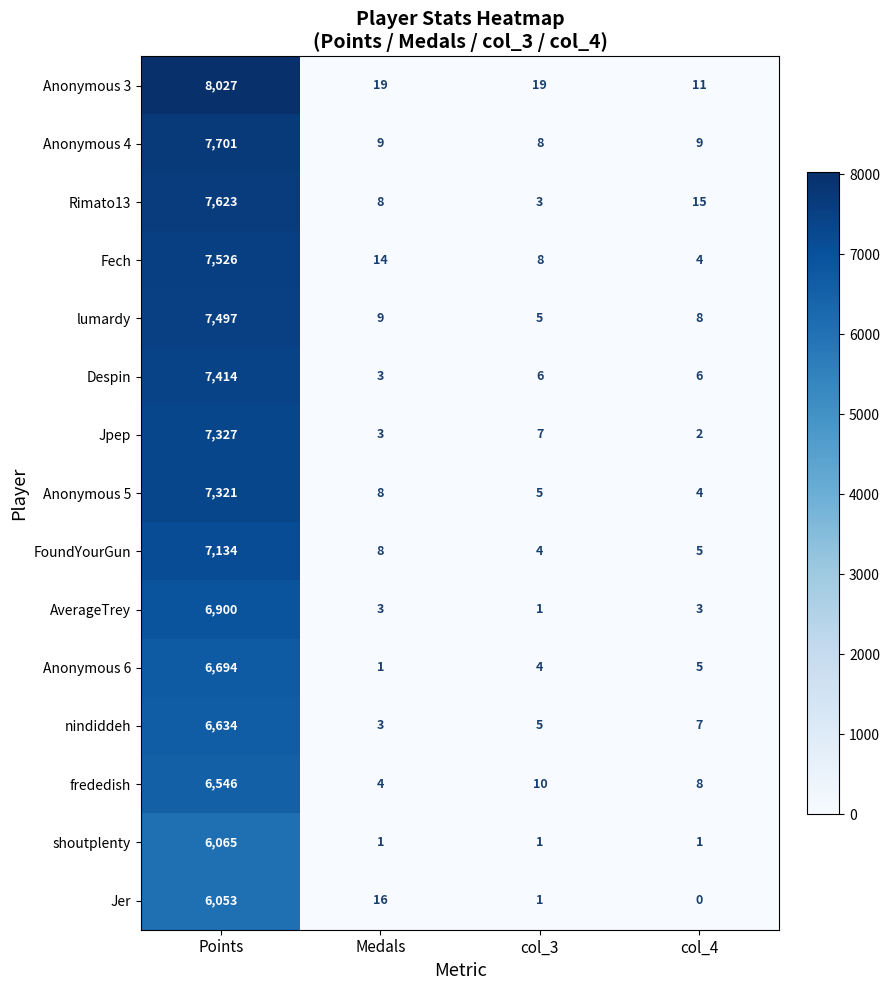

What is the minimum value for Rimato13?

3